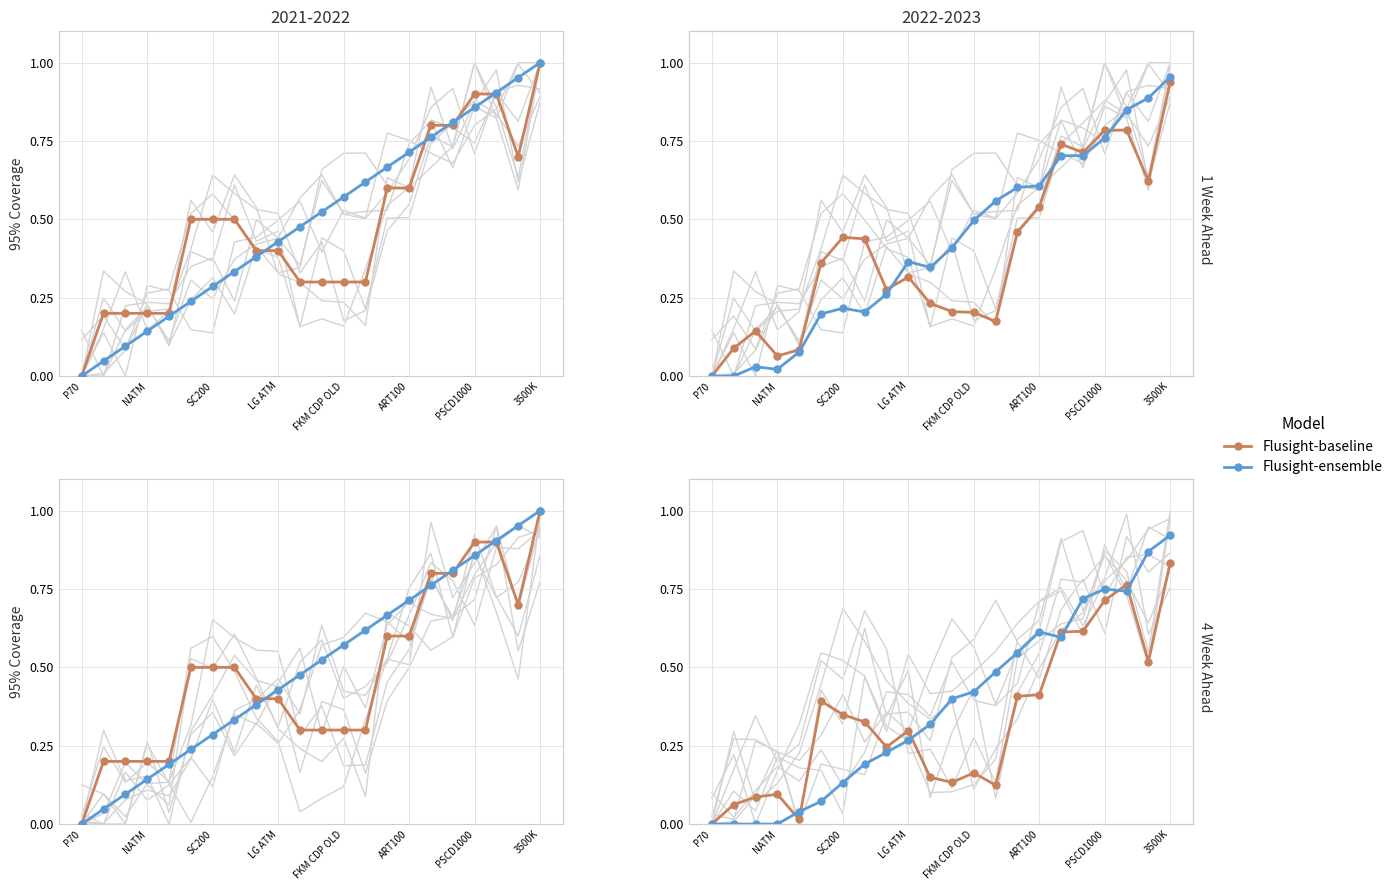

Is it true that Flusight-baseline equals 0.4 at LG ATM?

False